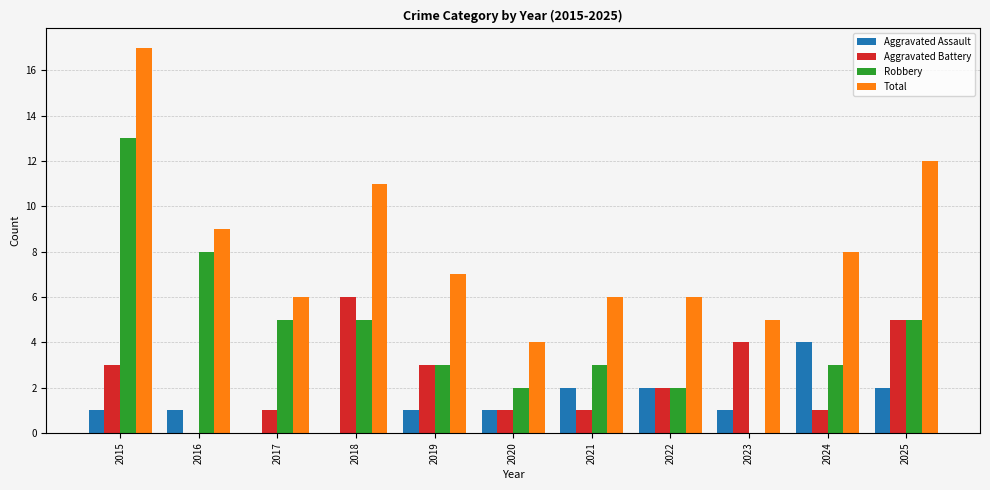

Is it true that Aggravated Battery equals -3 at 2016?

False